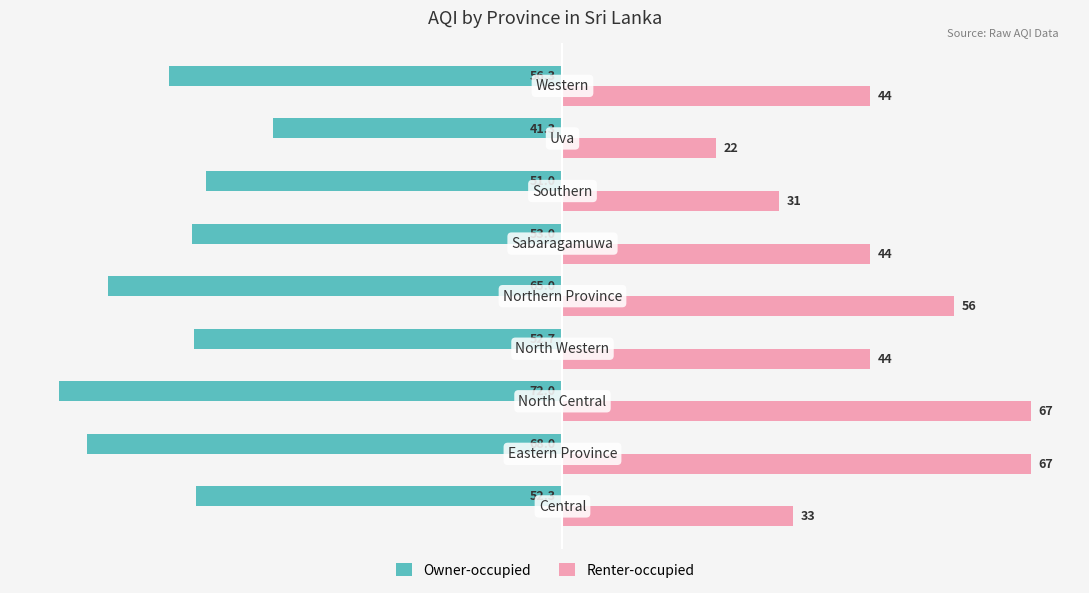

Which series has the widest spread of values?

Renter-occupied